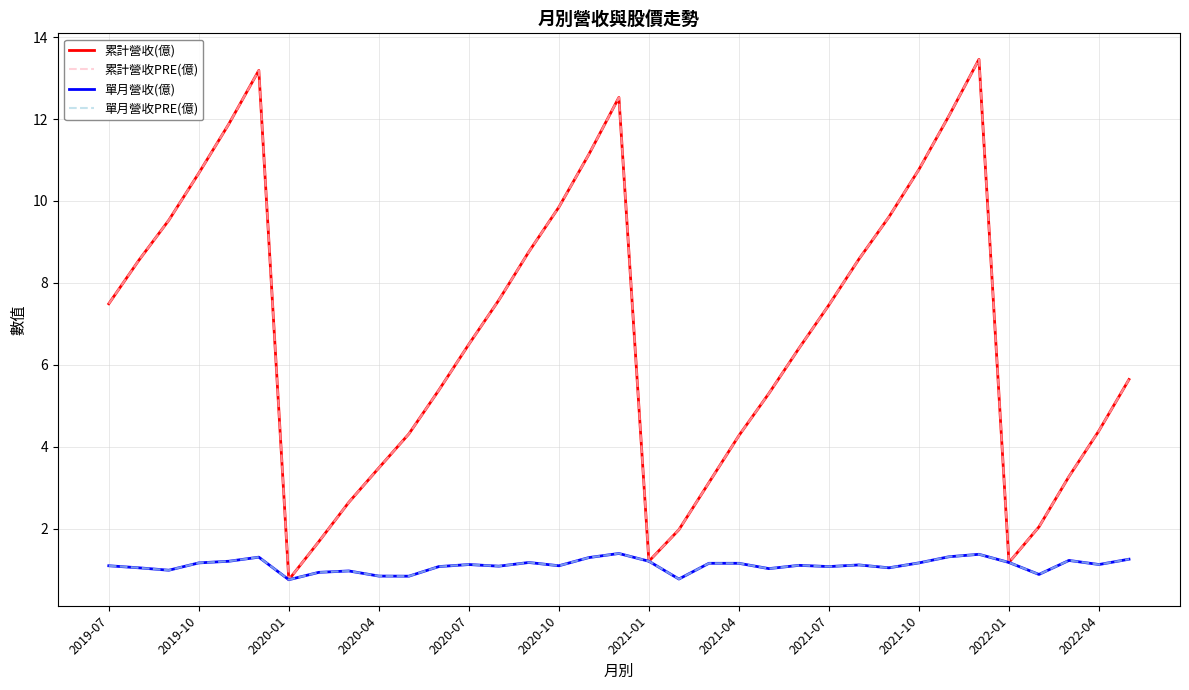

How many values in the 累計營收(億) series exceed 6?

19